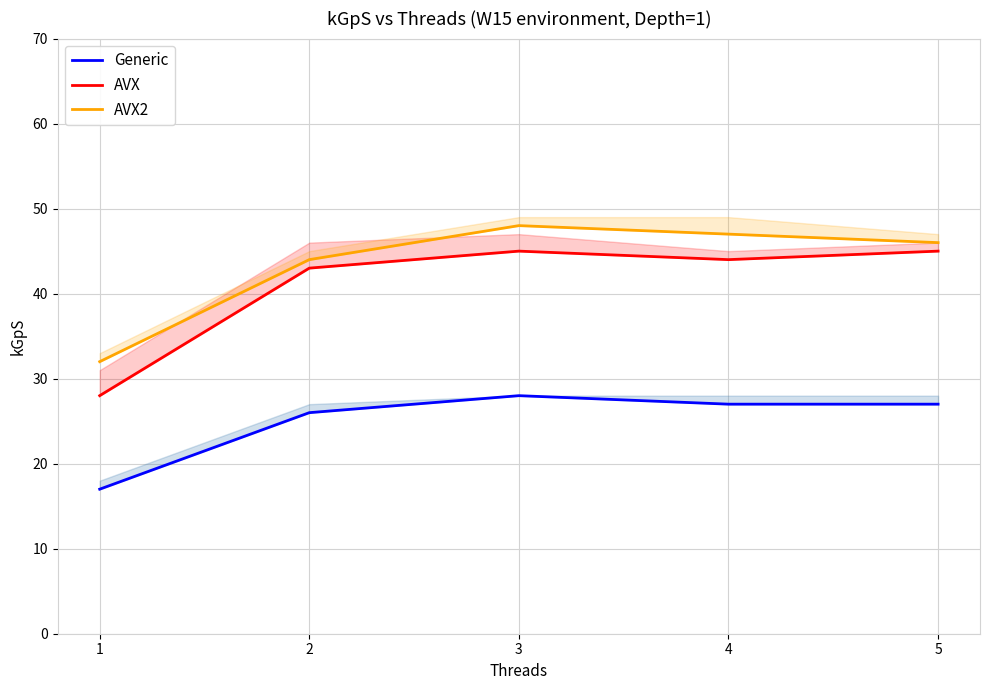

Rank the series at 5 from lowest to highest value.

Generic, AVX, AVX2